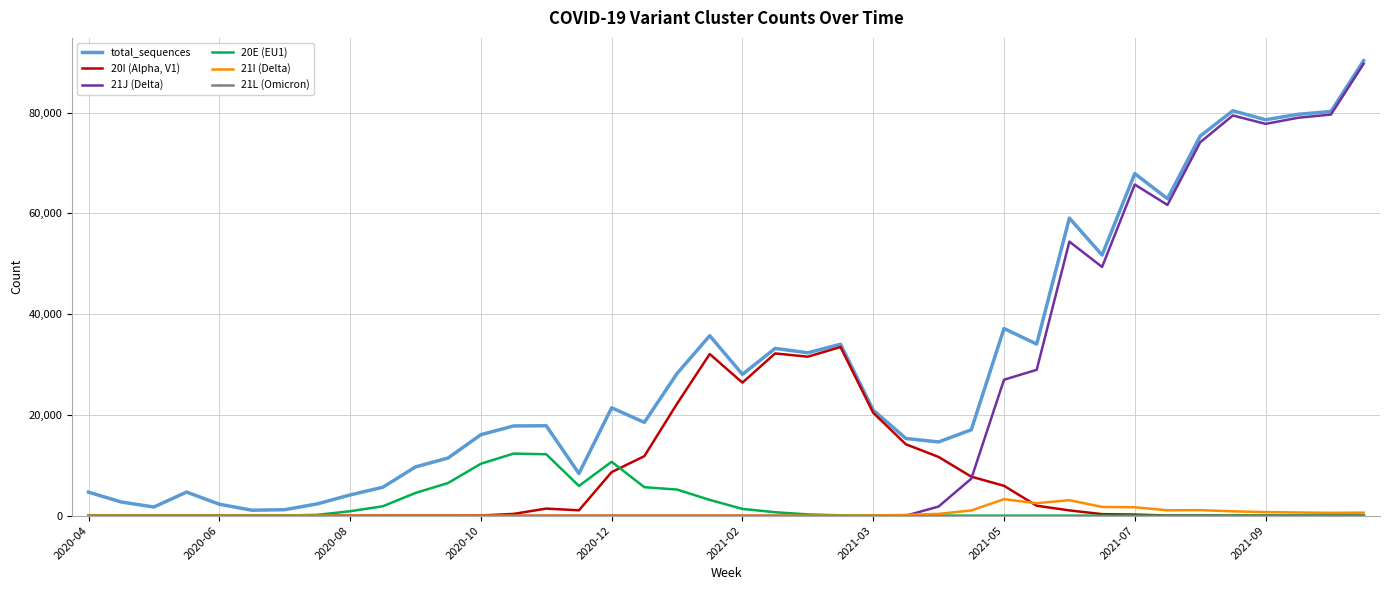

Which series has the widest spread of values?

21J (Delta)